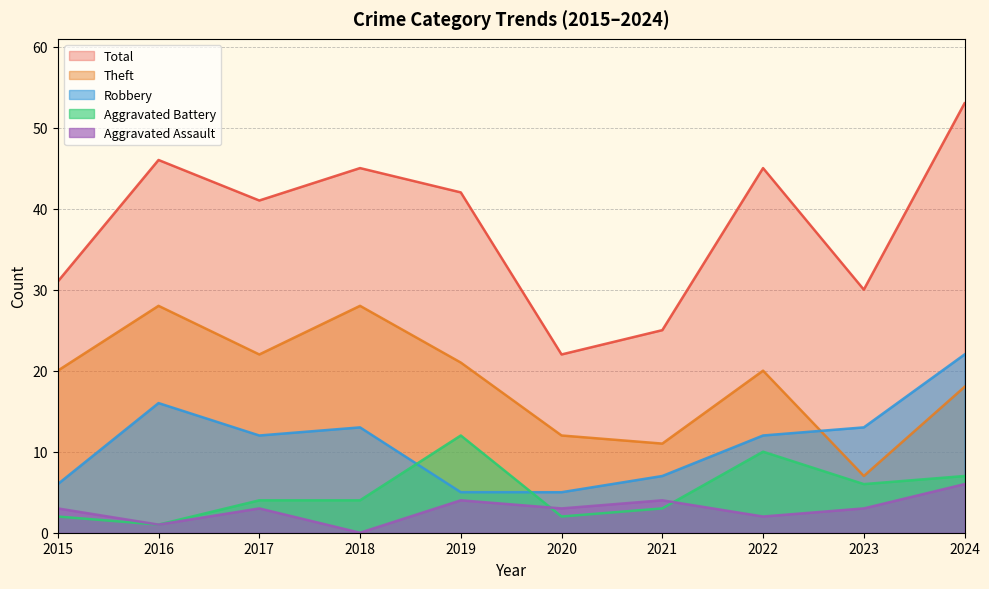

At which label does Theft first exceed 20?

2016